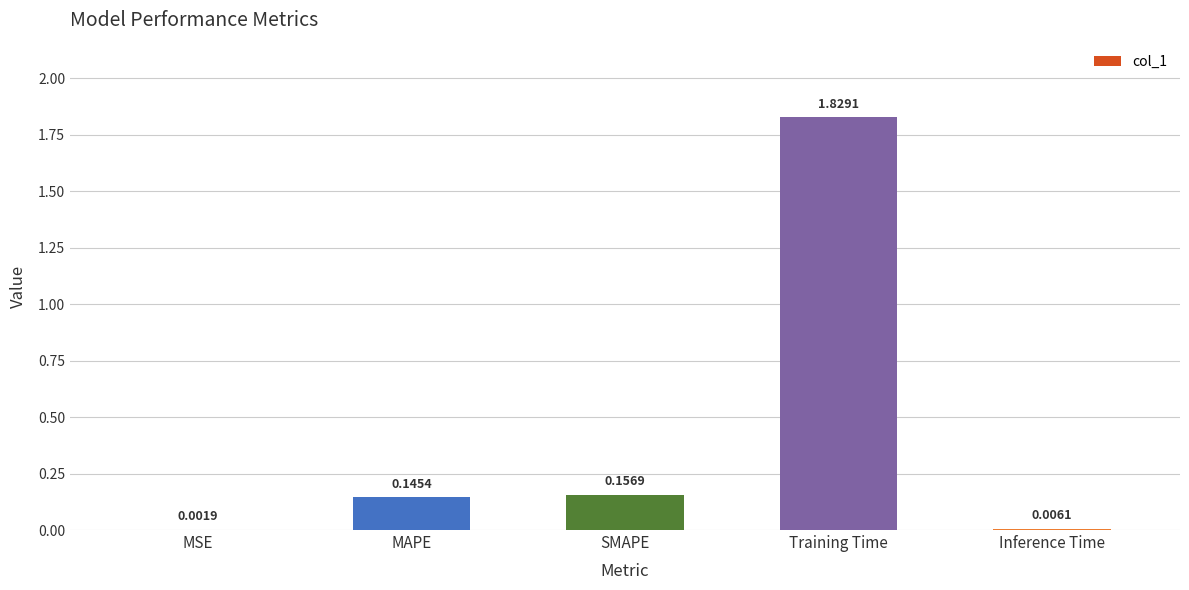

What is the sum of all values?

2.1